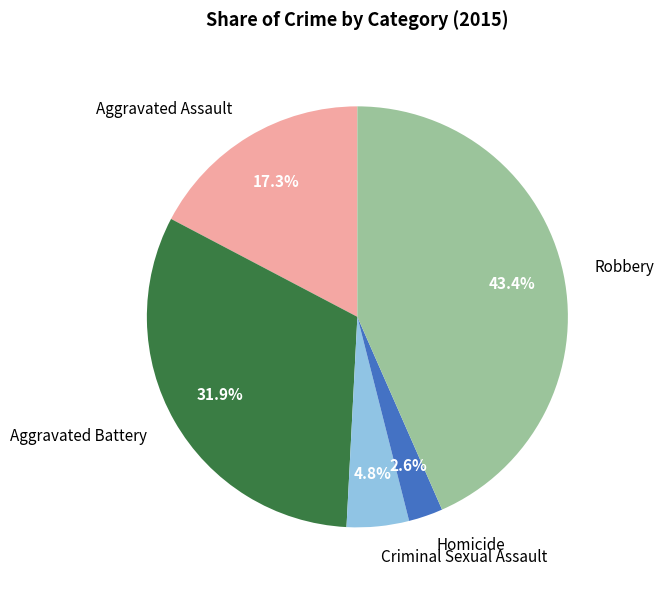

Is there a majority slice in this chart?

No